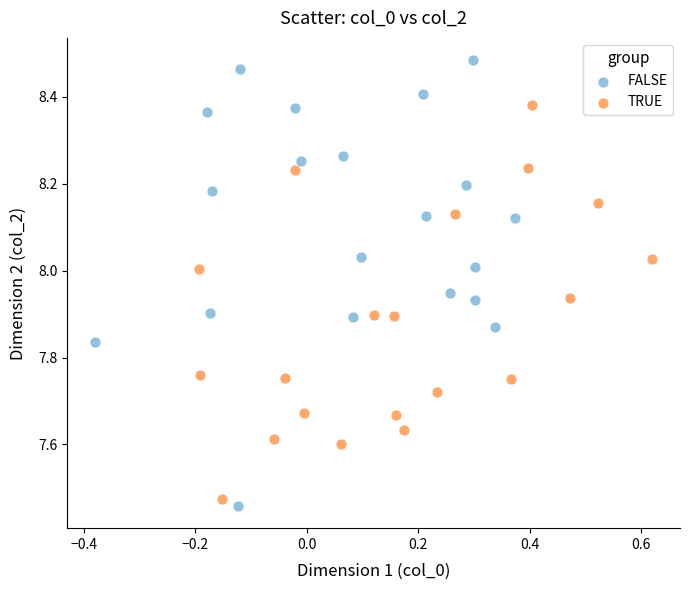

Which series has the largest Y range (max minus min)?

FALSE